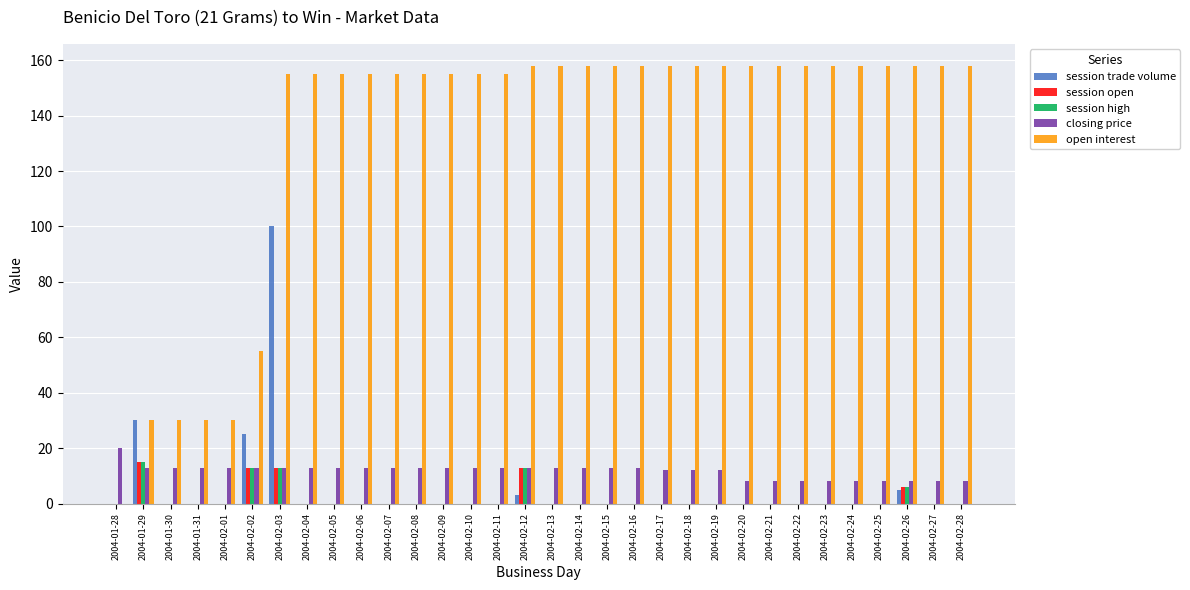

How many groups of bars are there?

32